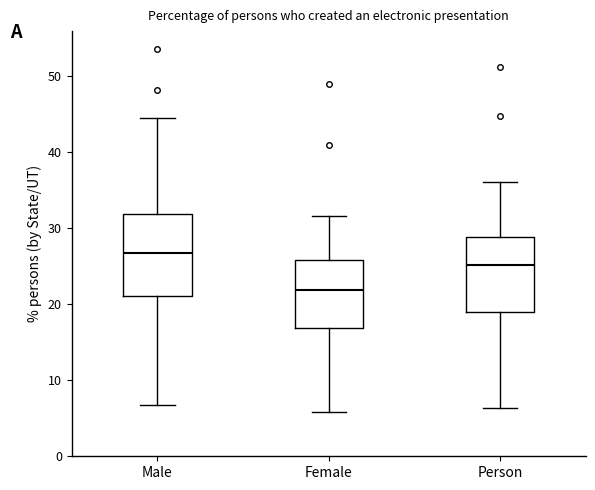

Where does the lower whisker of the box for Female end on the y-axis? The values are not printed on the chart, so give them approximately, as read against the axis.

6